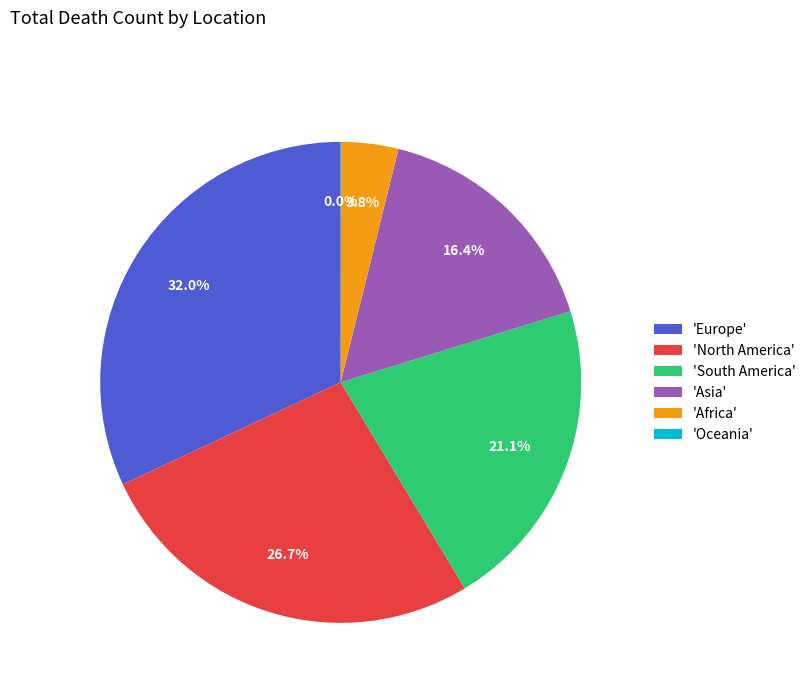

To the nearest percent, what is the average slice percentage?

17%